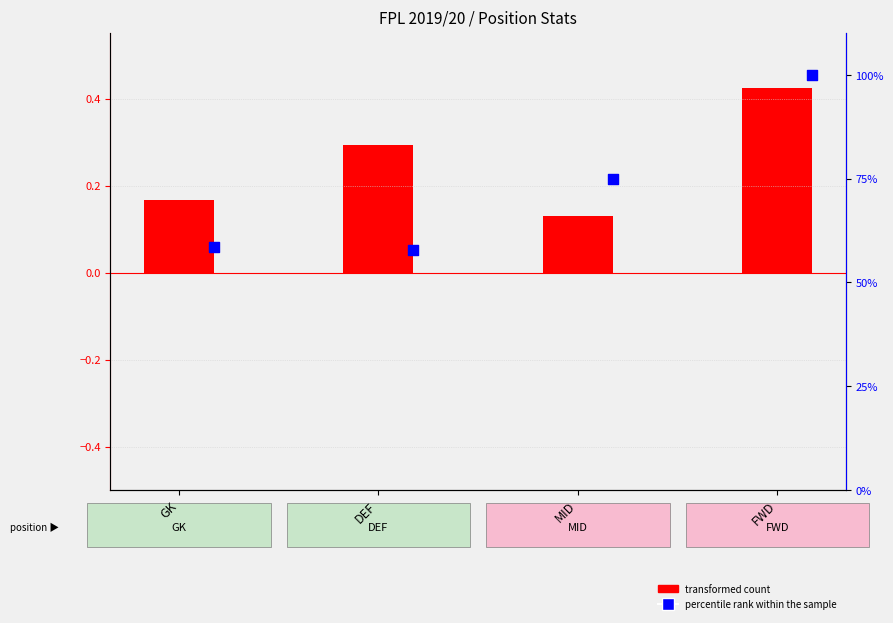

Which series reaches the minimum Y coordinate?

transformed count (Influence)